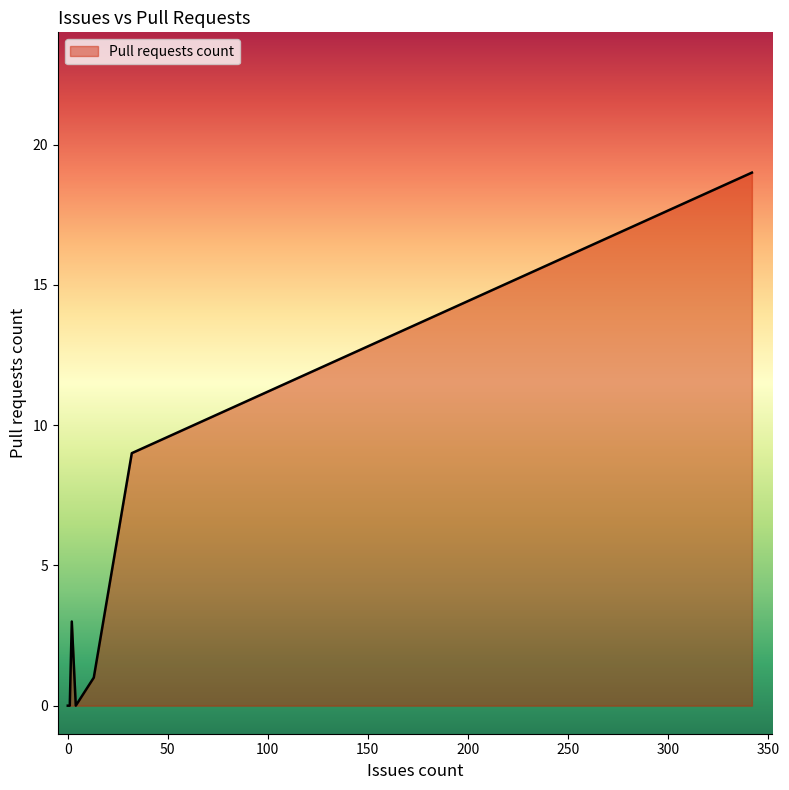

What is the sum of the values at 1 and 32?

9